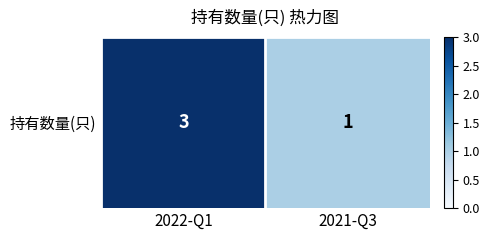

What is the maximum value shown in the chart?

3